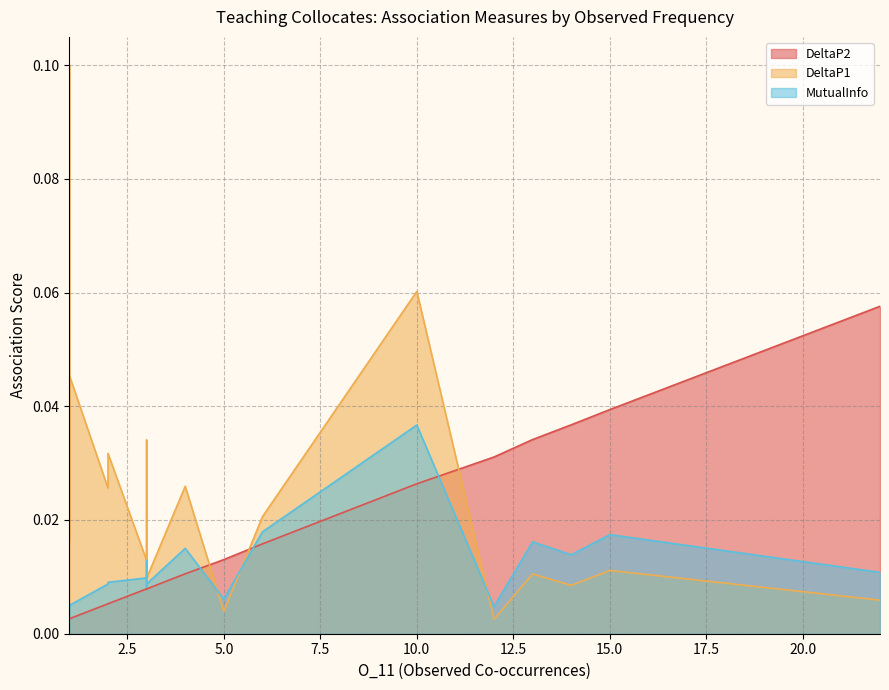

True or false: DeltaP2 and MutualInfo cross at least once.

True